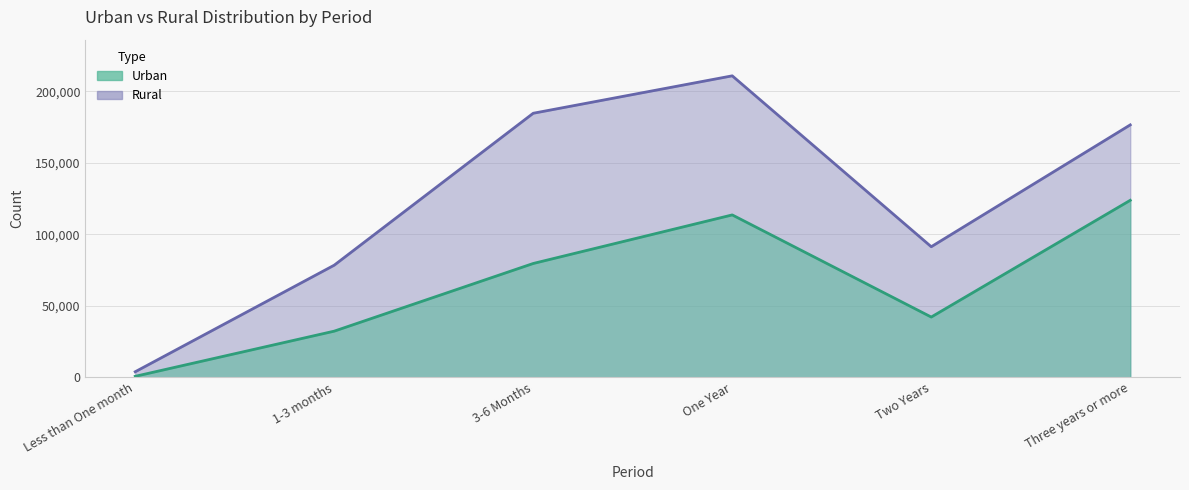

What is the sum of the Rural values at One Year and 1-3 months?

289376